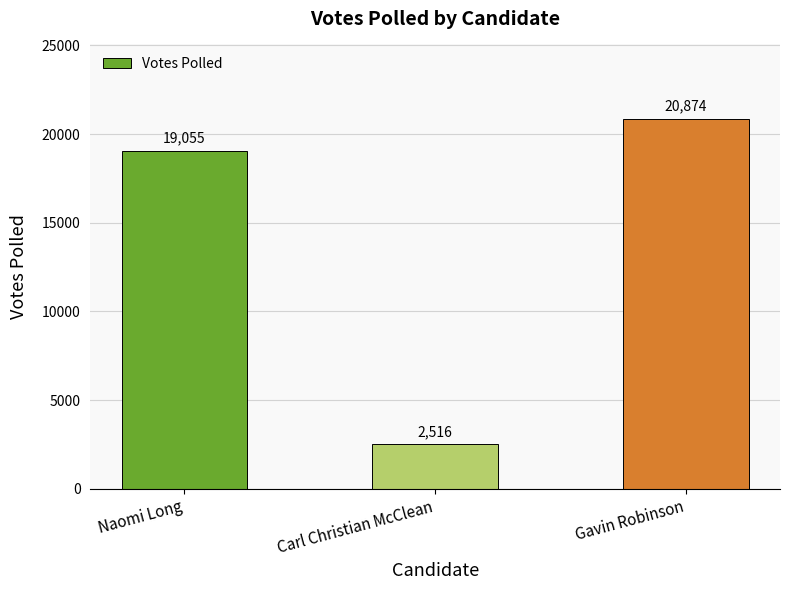

What is the change in value from Naomi Long to Carl Christian McClean?

-16539